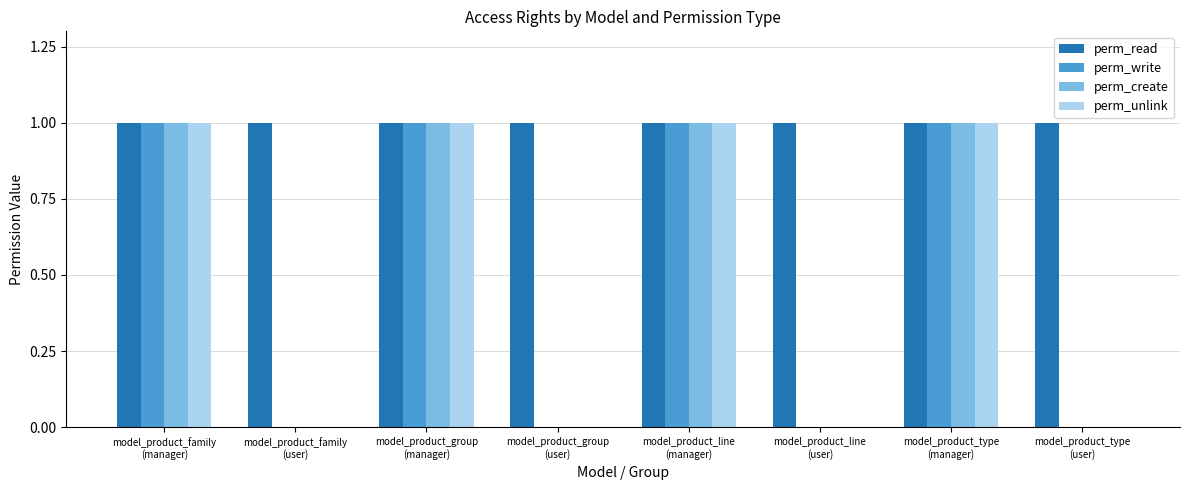

Is the value of perm_read at model_product_family
(user) greater than the value of perm_create at model_product_group
(user)?

Yes